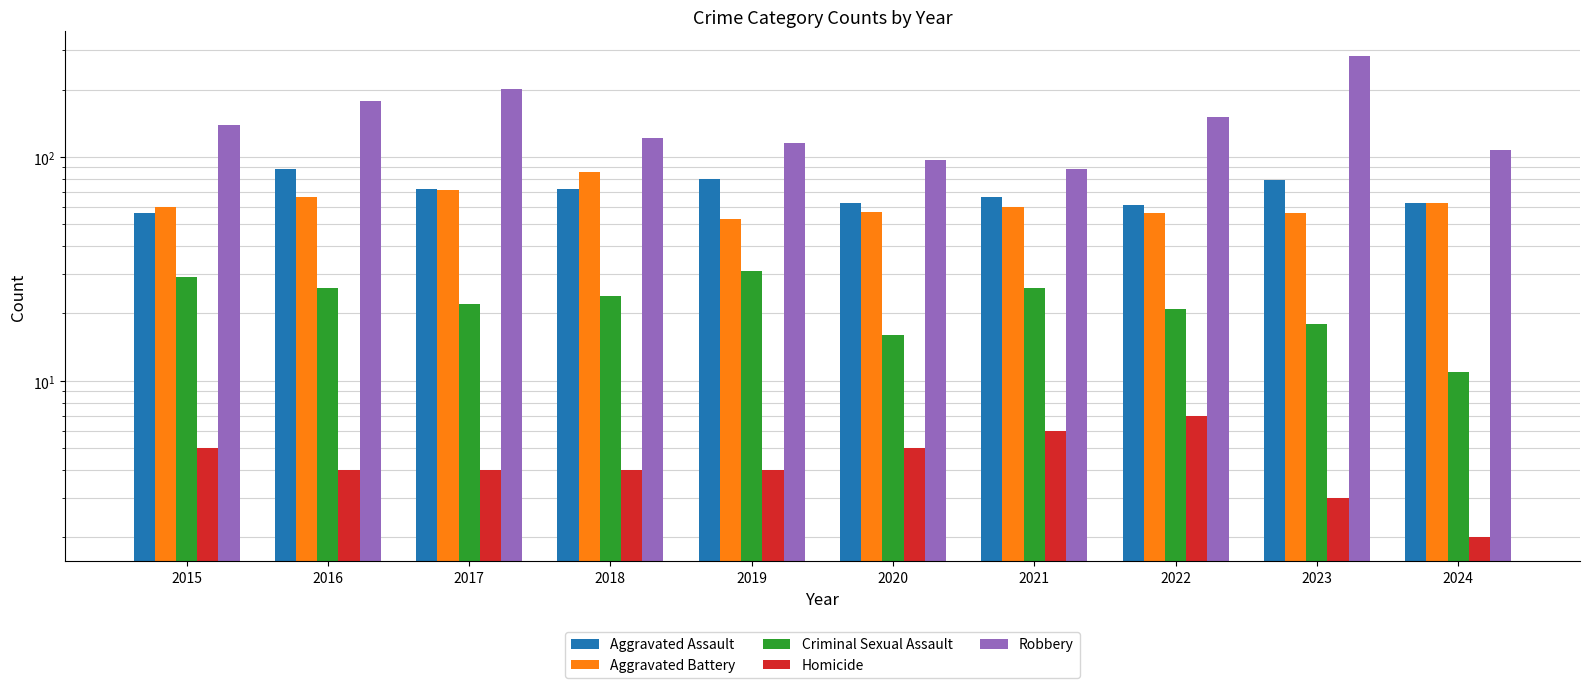

List the series in order of their peak value, lowest first.

Homicide, Criminal Sexual Assault, Aggravated Battery, Aggravated Assault, Robbery